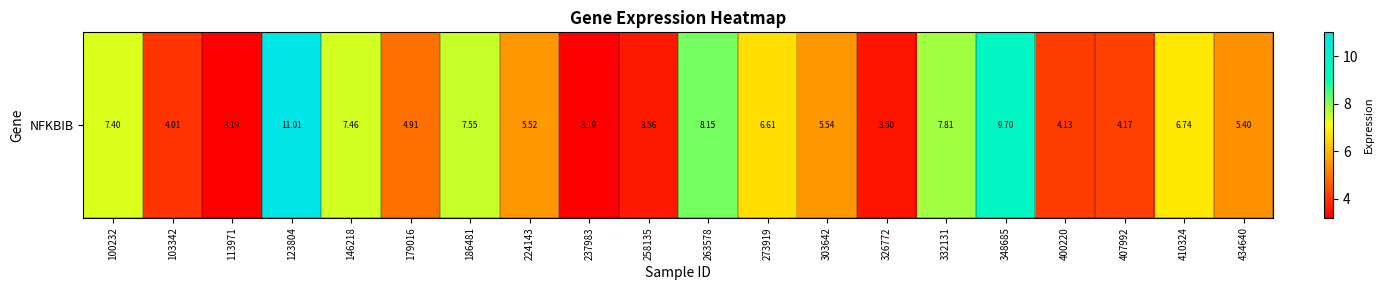

Reading left to right, what are all the values shown in this chart?

7.4	4.0	3.2	11.0	7.5	4.9	7.5	5.5	3.2	3.6	8.2	6.6	5.5	3.5	7.8	9.7	4.1	4.2	6.7	5.4